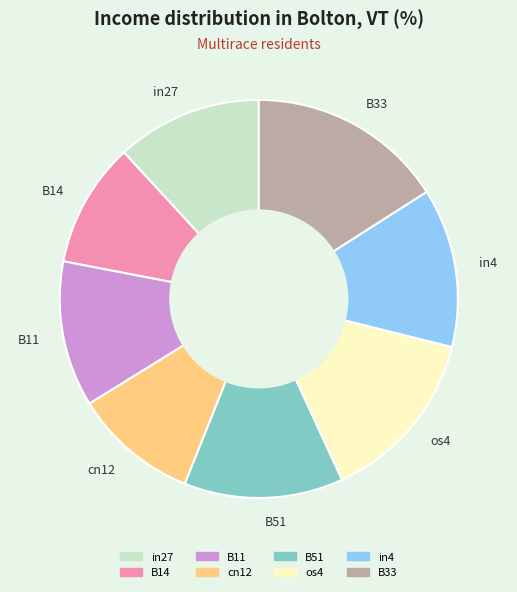

Do cn12 and in4 together represent more than half of the pie?

No